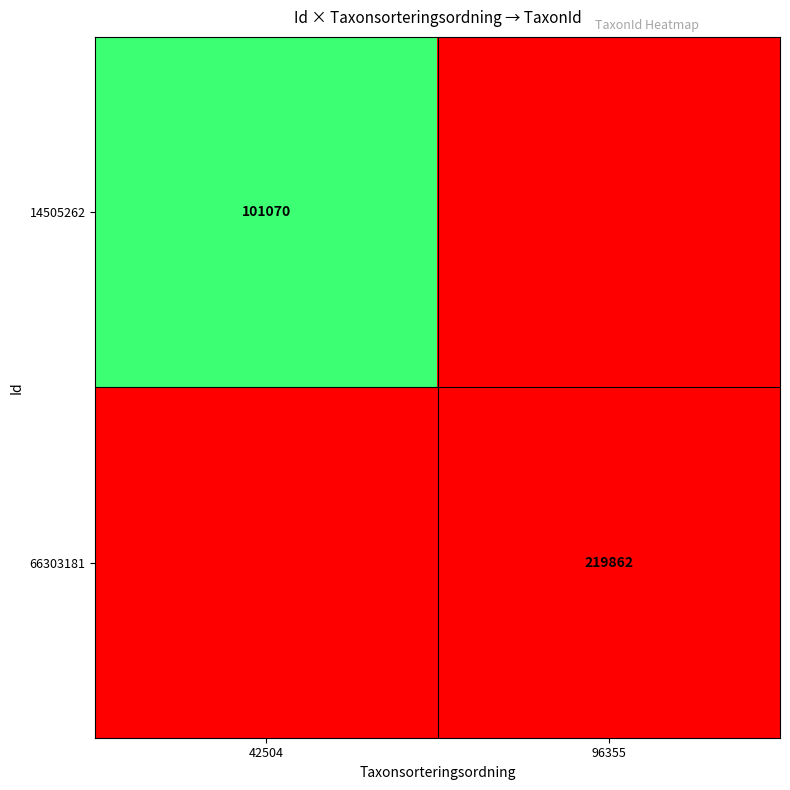

What is the spread (max minus min) of values at 96355?

1.0